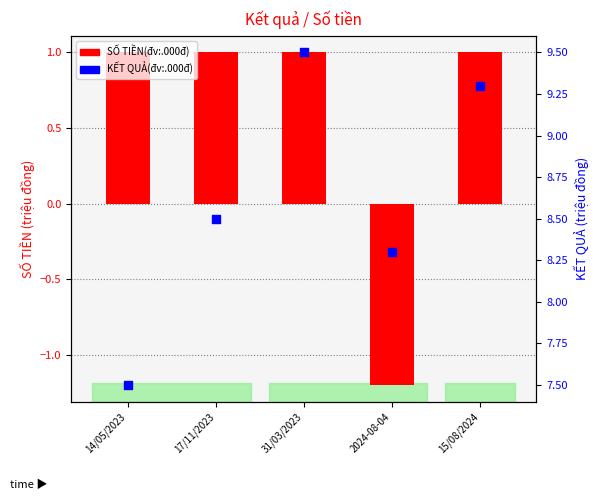

Which series reaches the maximum Y coordinate?

KẾT QUẢ(đv:.000đ)